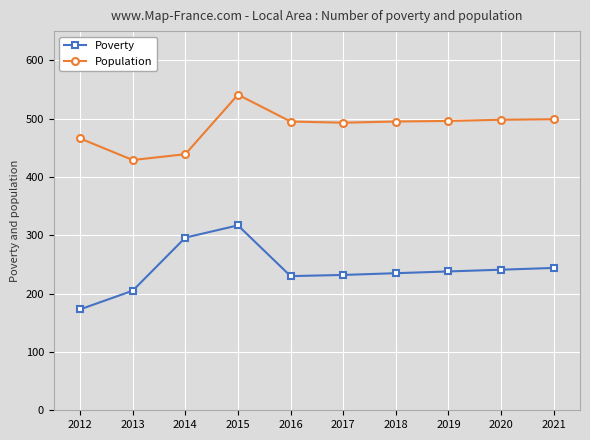

Which category has the lowest value in the Population series?

2013